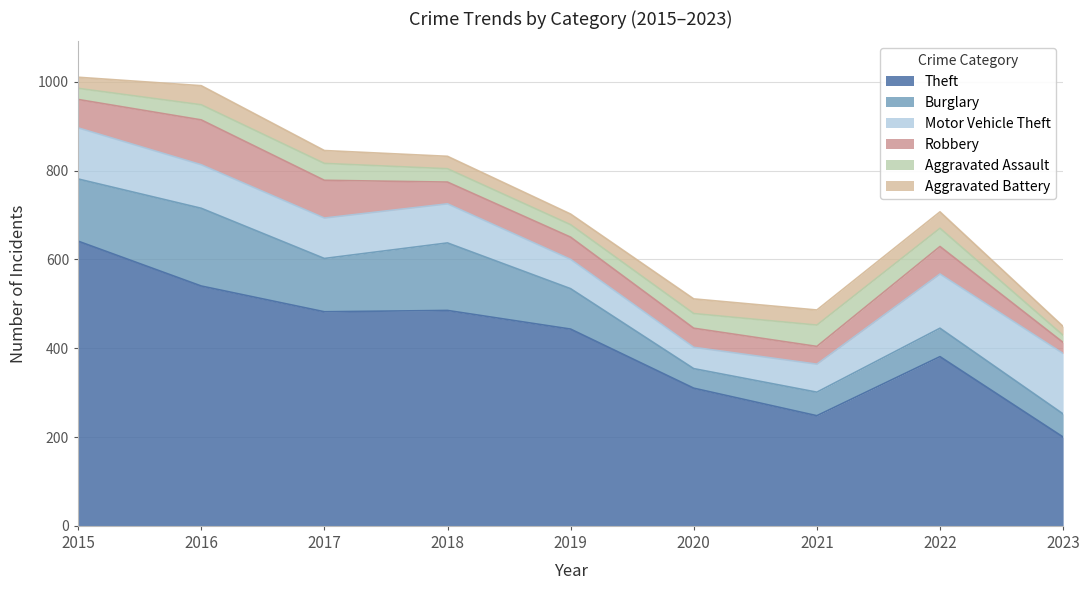

What is the sum of the Burglary values at 2023 and 2020?

96